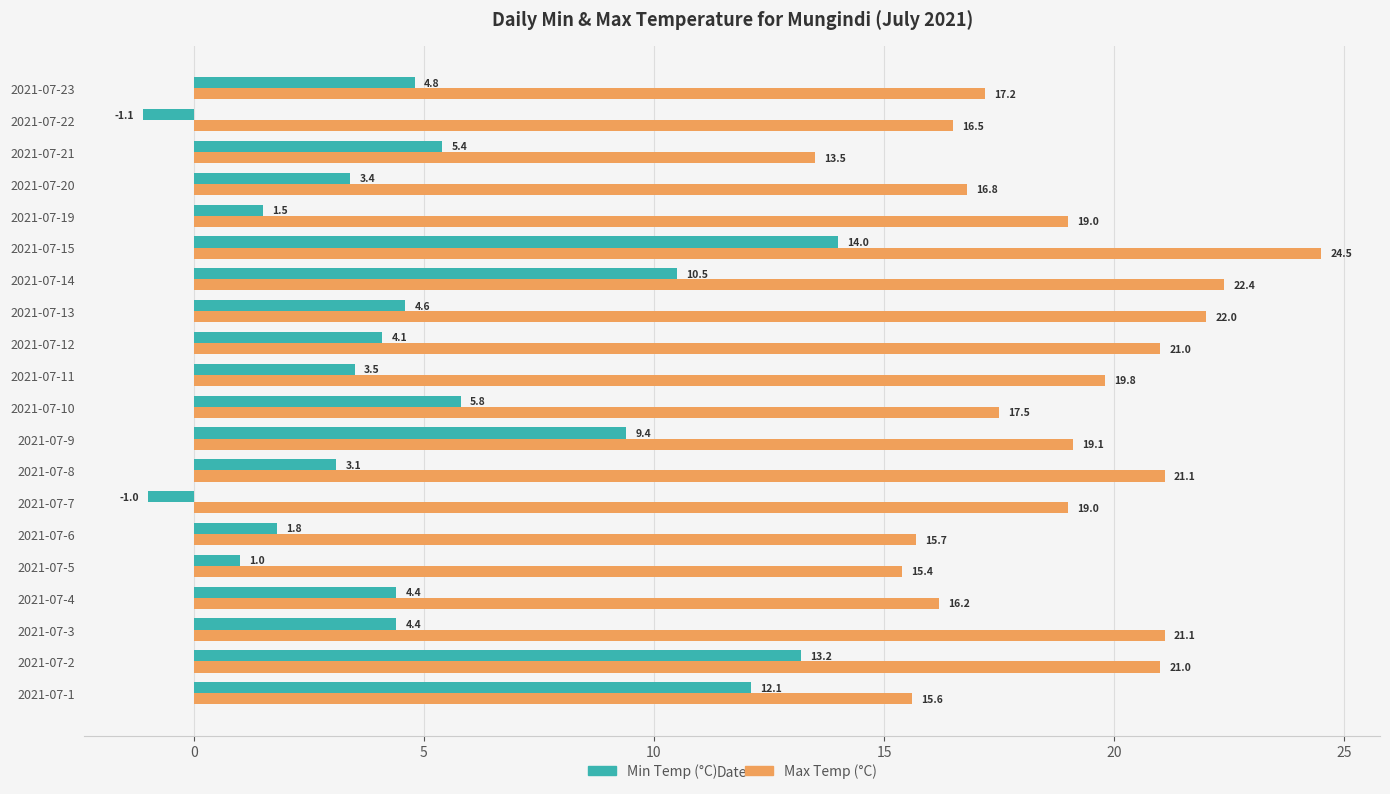

Which category has the lowest value in the Max Temp (°C) series?

2021-07-21